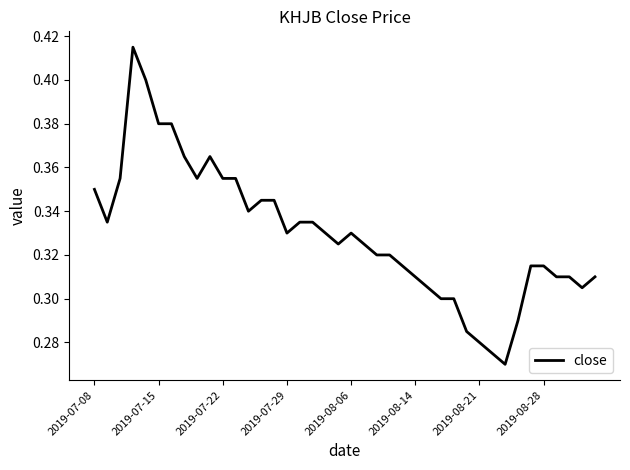

Does the chart have visible grid lines?

No